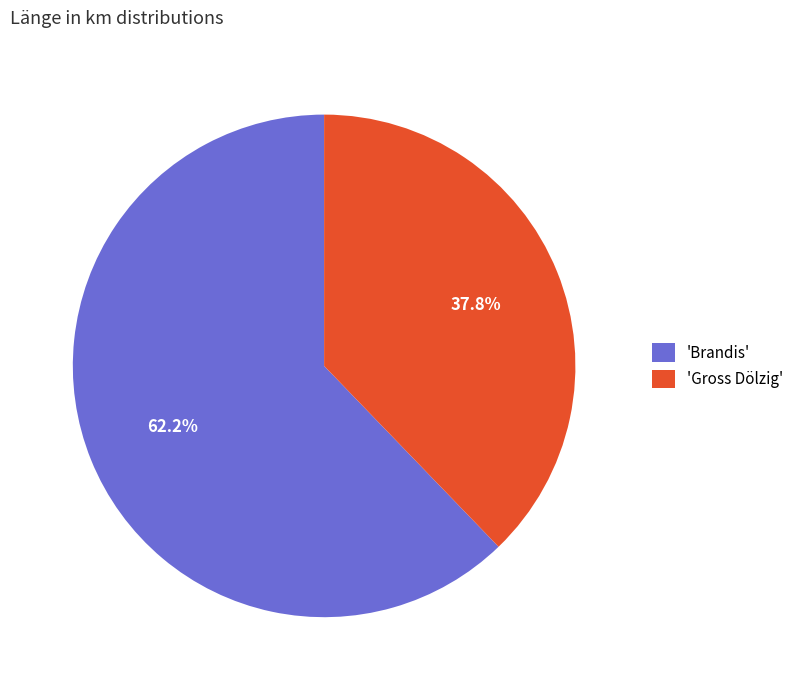

How many segments does this pie chart have?

2